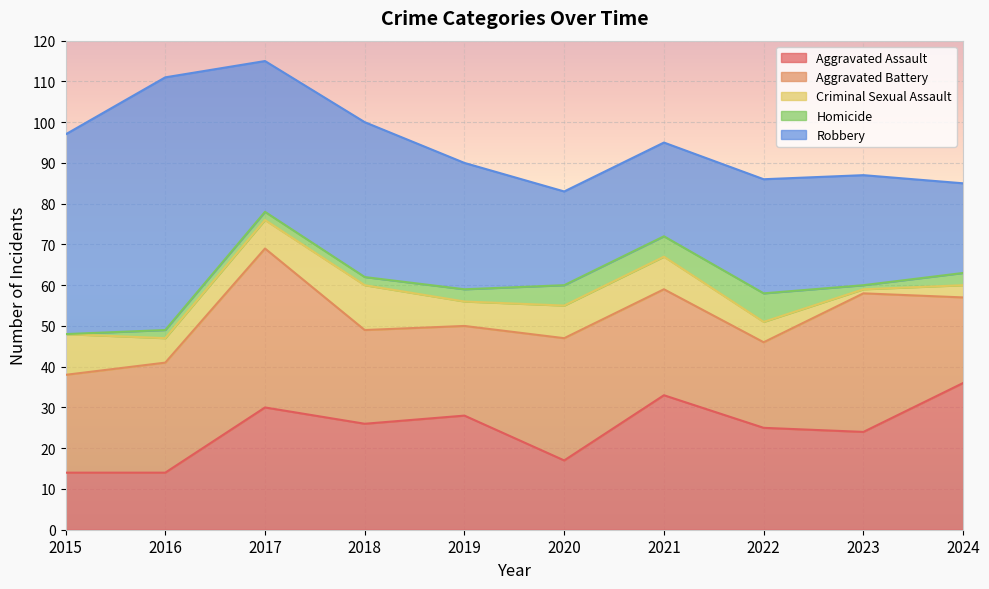

Is it true that Homicide equals 5 at 2020?

True